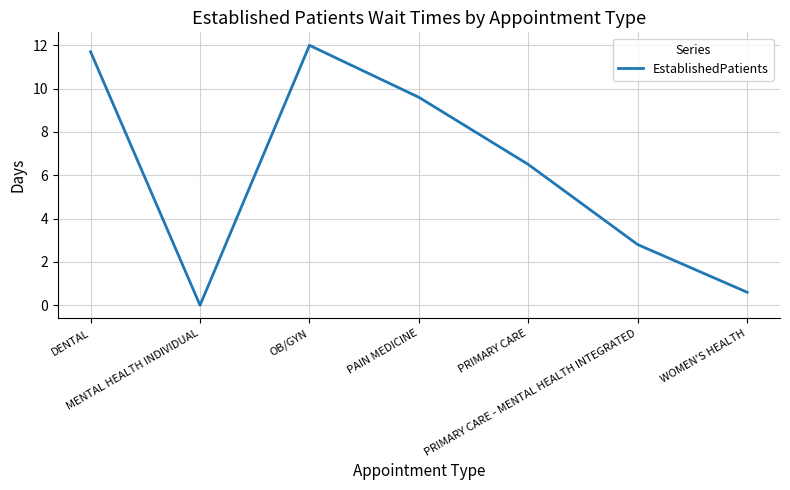

Reading left to right, transcribe all the data shown in this chart.

DENTAL=11.7	MENTAL HEALTH INDIVIDUAL=0.0	OB/GYN=12.0	PAIN MEDICINE=9.6	PRIMARY CARE=6.5	PRIMARY CARE - MENTAL HEALTH INTEGRATED=2.8	WOMEN'S HEALTH=0.6